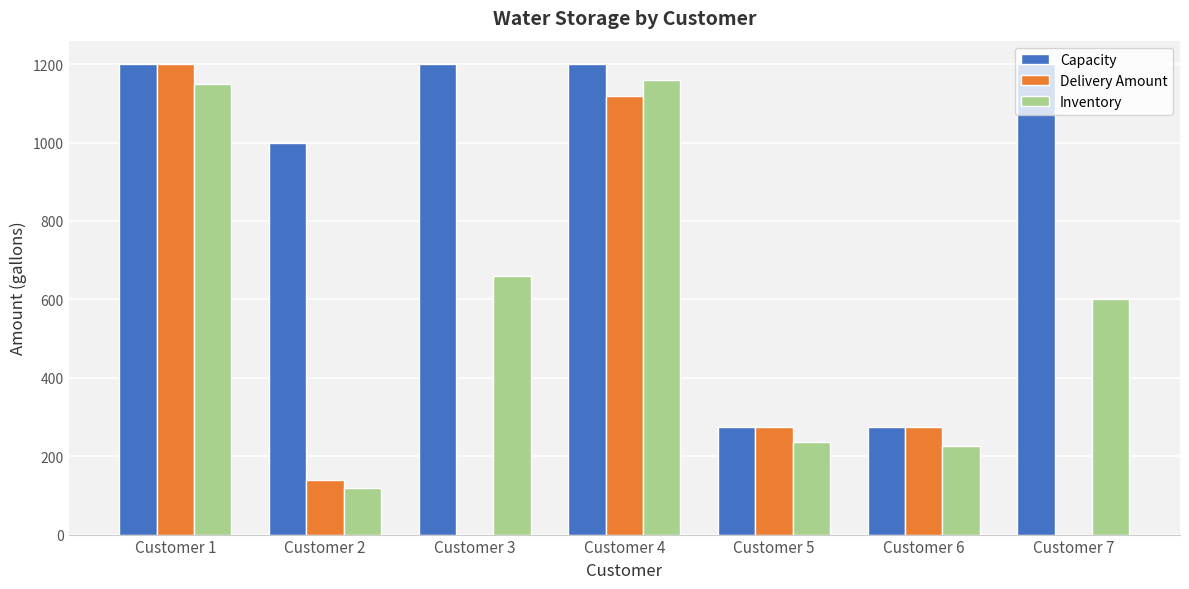

Are the bars horizontal?

No